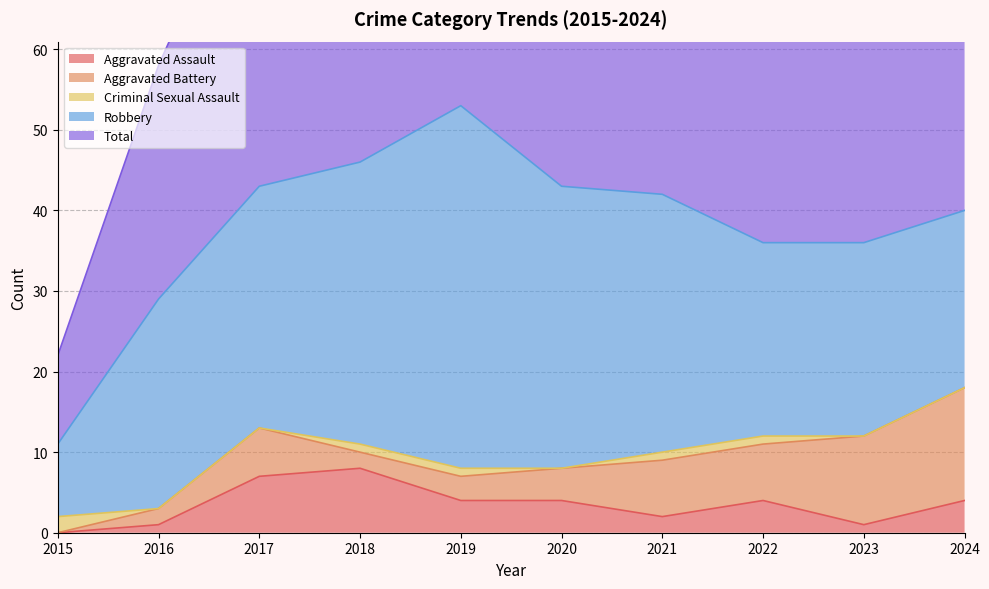

The Robbery series shows 17 at 2019. True or false?

False